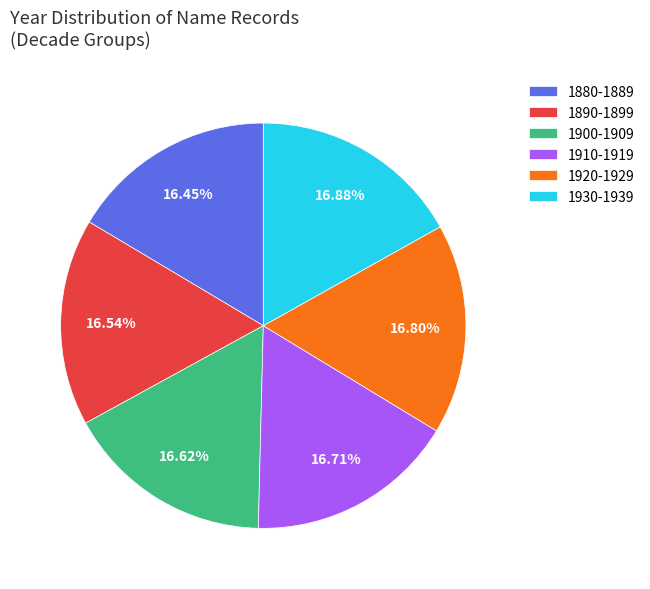

Count the number of slices in the pie.

6